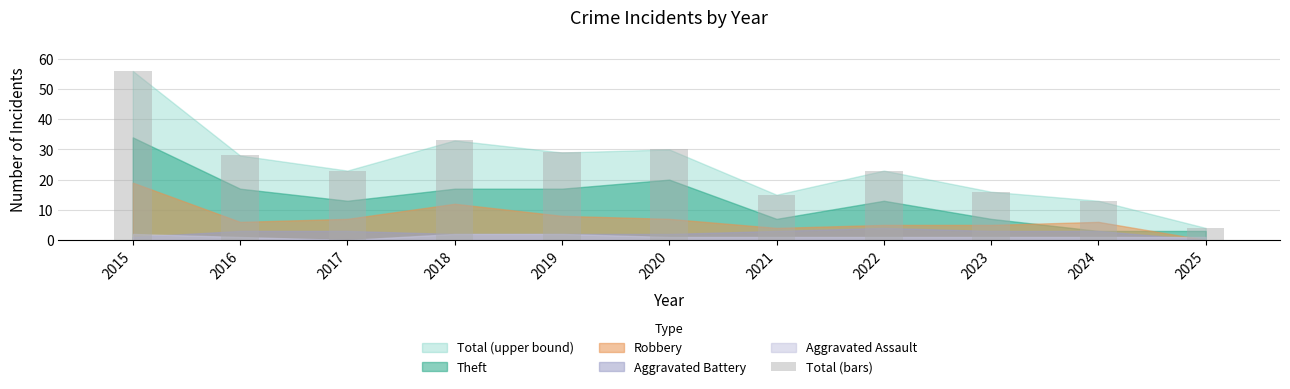

Read the value at 2024, to the nearest 10.

10